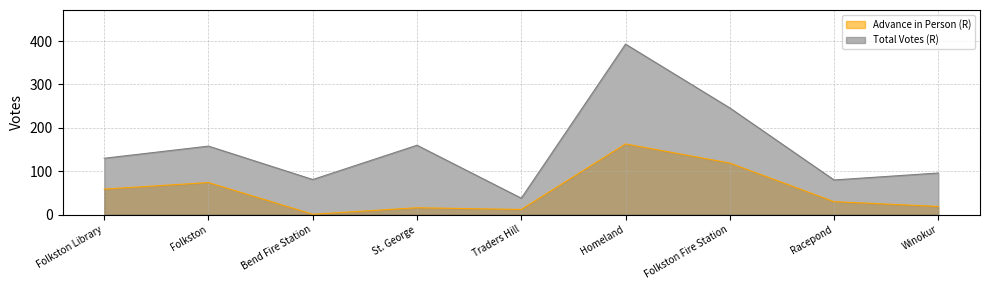

True or false: Advance in Person (R) has more than 2 points higher than both neighbors.

True